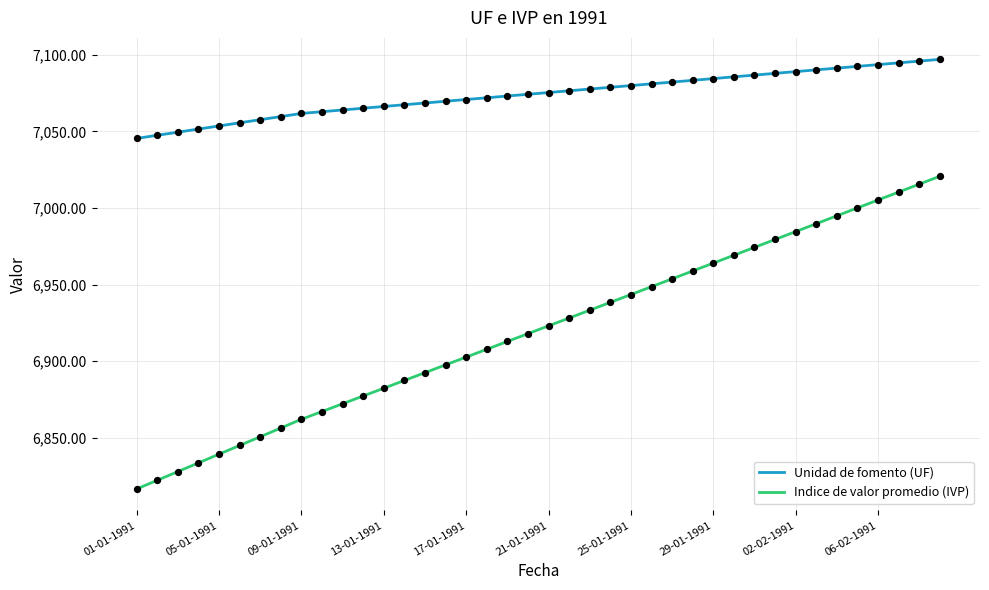

At how many categories does at least one series exceed 6849?

40